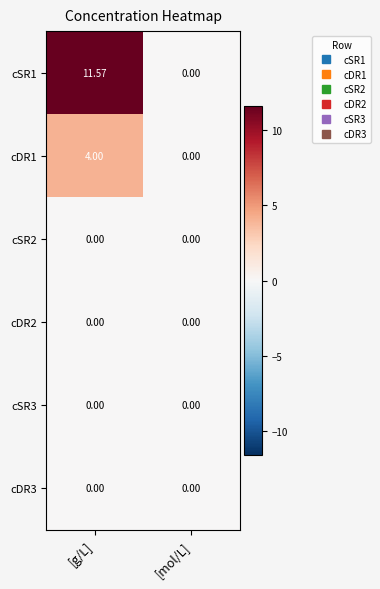

What is the difference between the highest and lowest values at [g/L]?

11.6